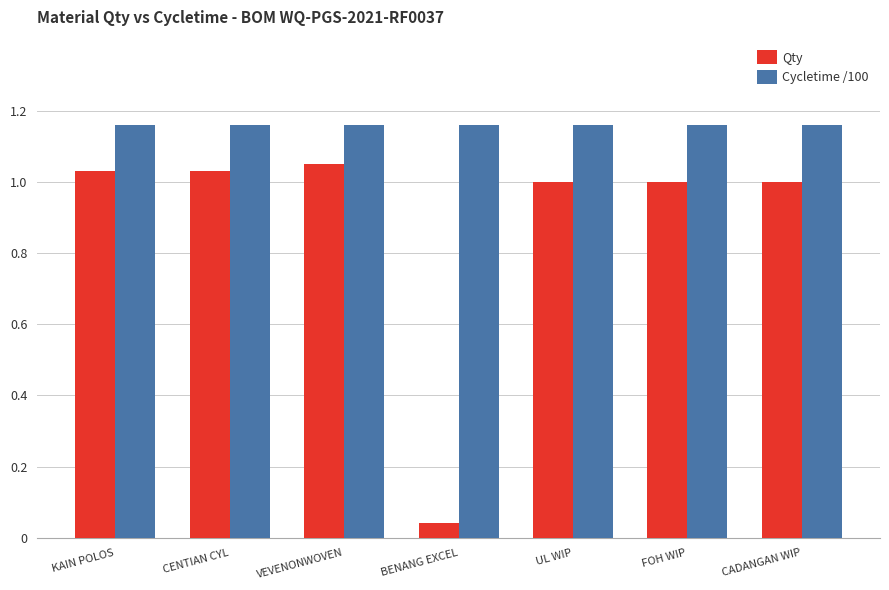

What is the total value across all series at CADANGAN WIP?

2.2